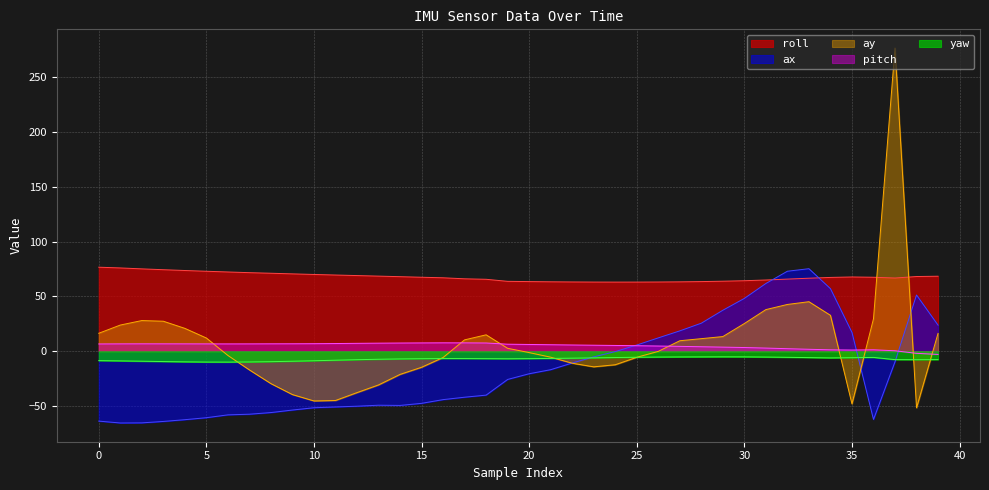

At which category does yaw reach its first local peak?

16